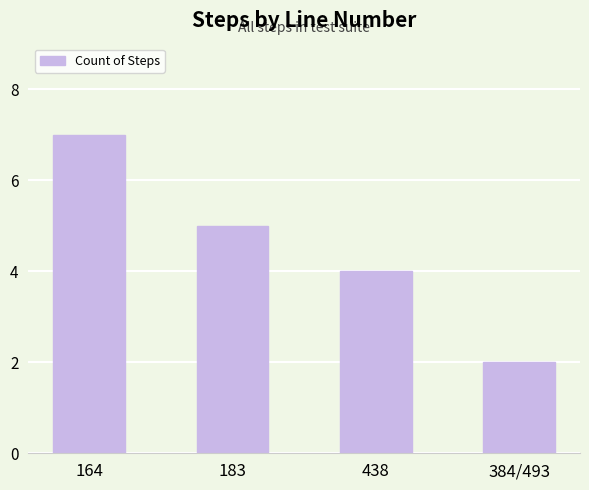

Are the bars grouped side by side (vs. stacked)?

No